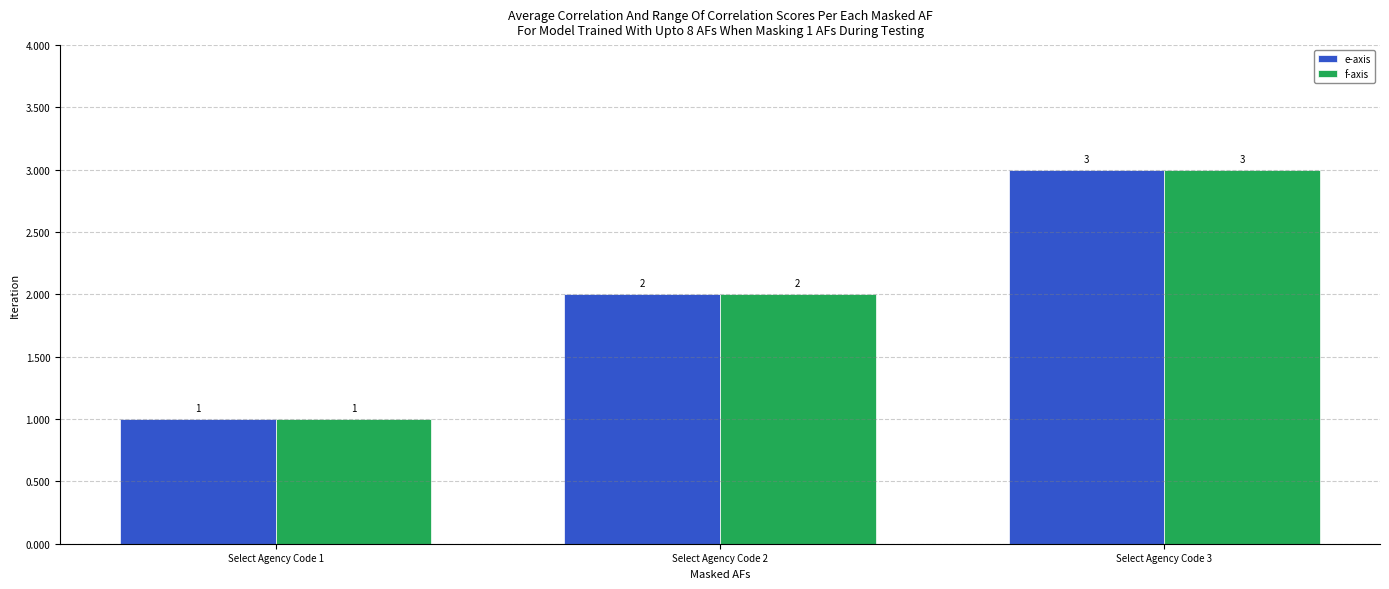

What is the total value across all series at Select Agency Code 3?

6